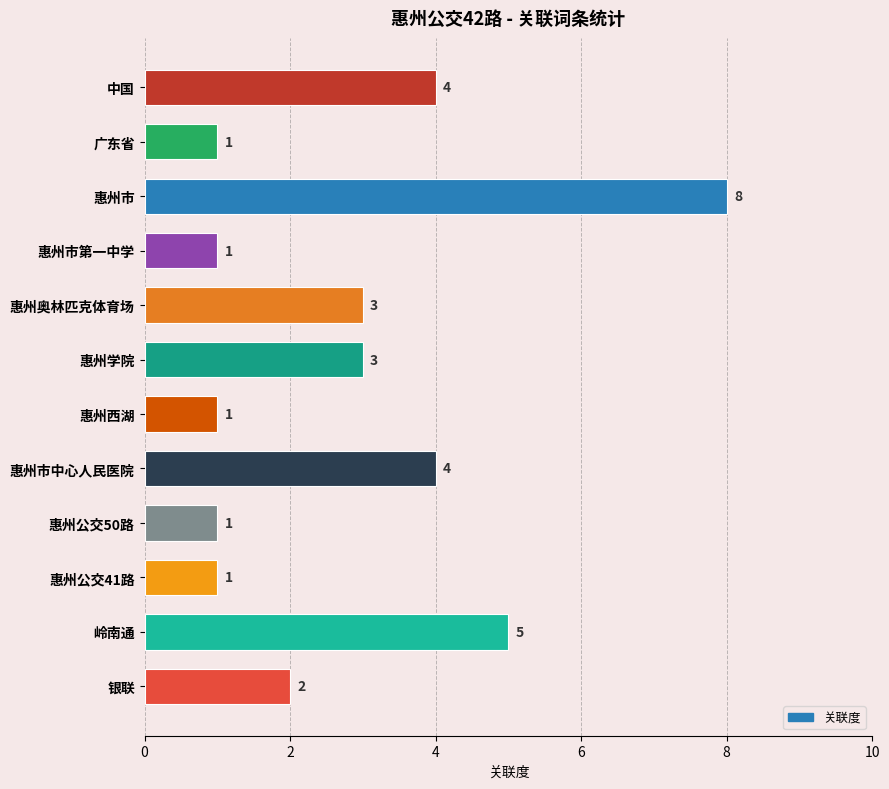

What is the sum of all values?

34